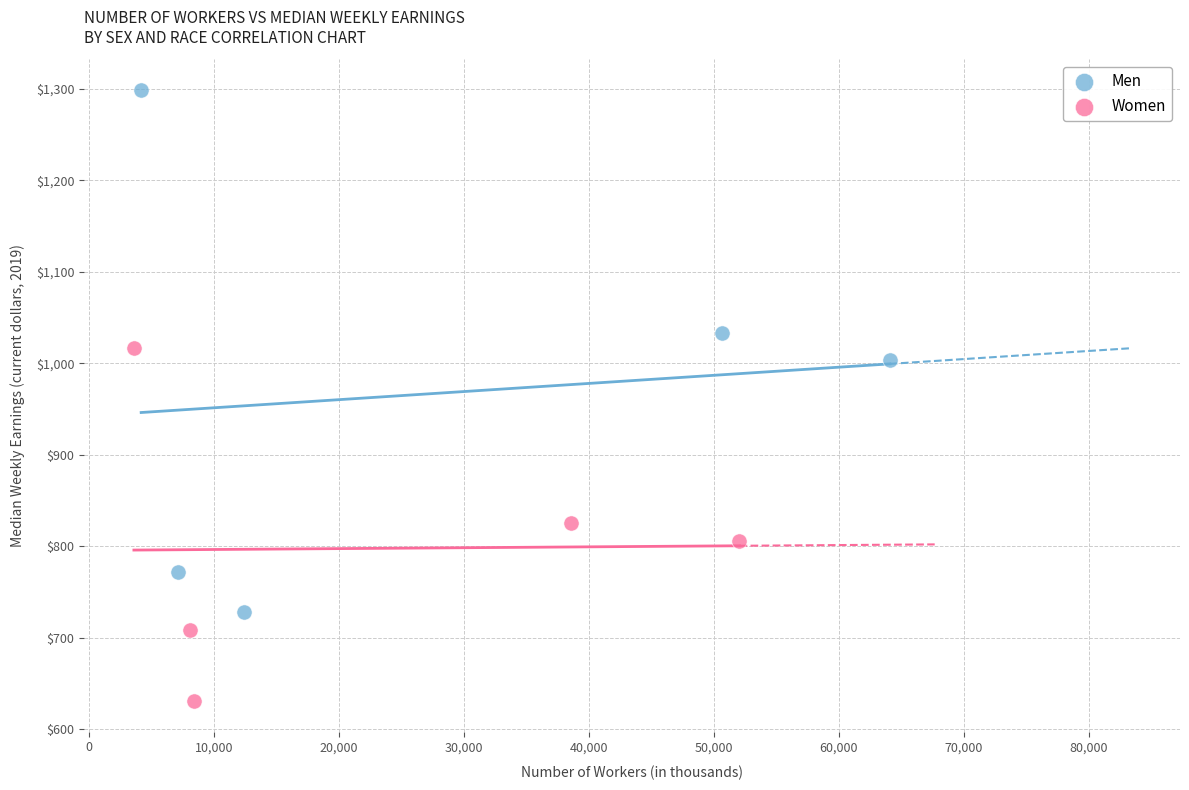

Which series has the largest Y range (max minus min)?

Men